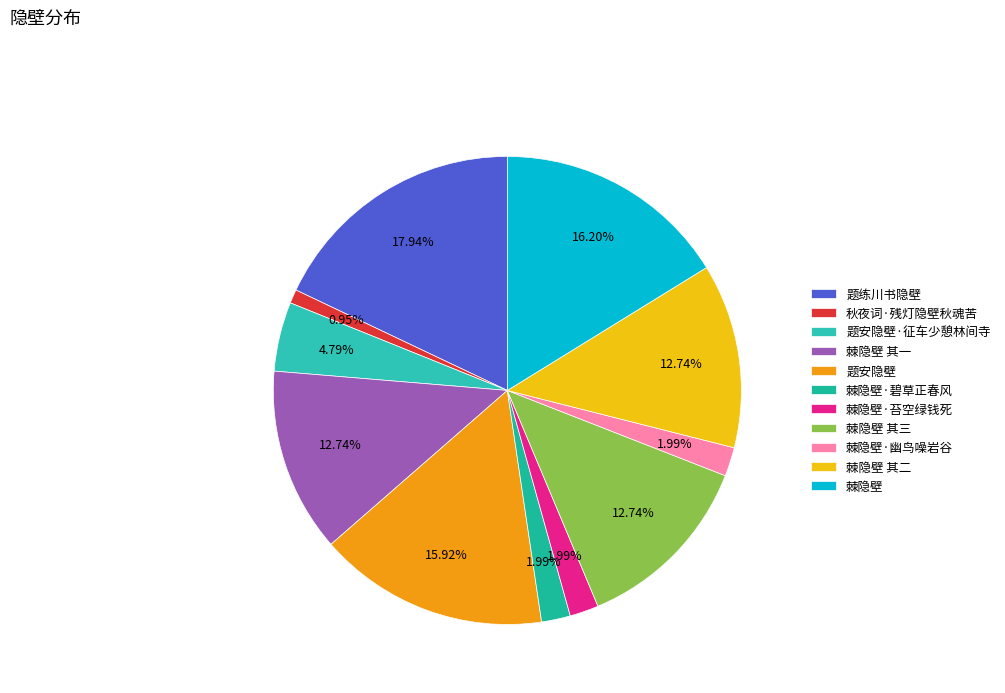

Rank the categories by value from lowest to highest.

秋夜词·残灯隐壁秋魂苦, 棘隐壁·碧草正春风, 棘隐壁·苔空绿钱死, 棘隐壁·幽鸟噪岩谷, 题安隐壁·征车少憩林间寺, 棘隐壁 其三, 棘隐壁 其二, 棘隐壁 其一, 题安隐壁, 棘隐壁, 题练川书隐壁